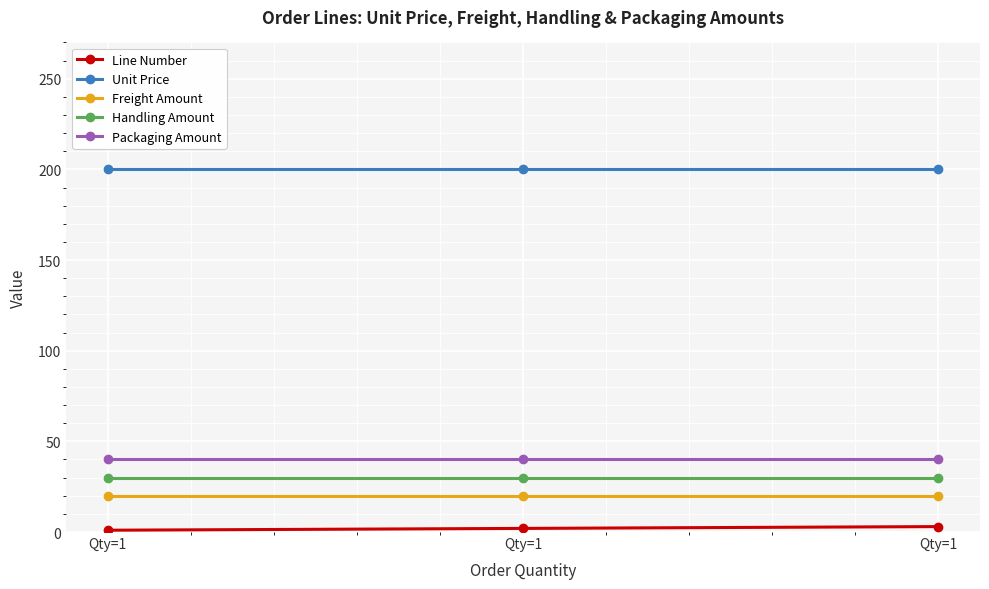

How many lines are shown in the chart?

5